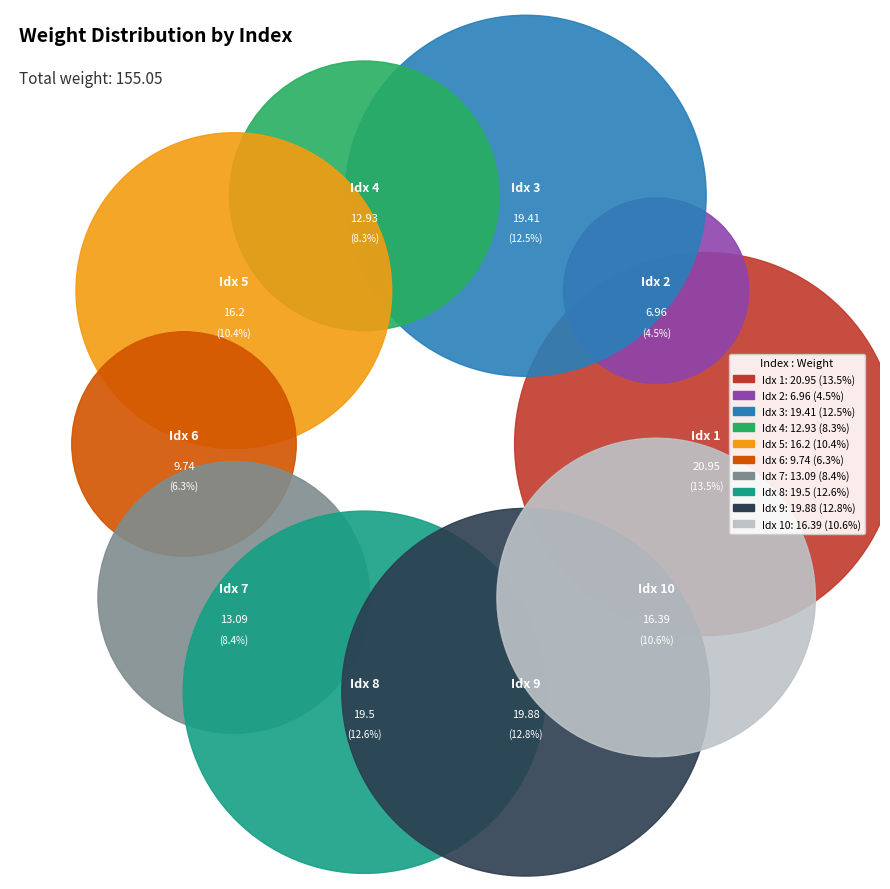

Rank the categories by value from lowest to highest.

2, 6, 4, 7, 5, 10, 3, 8, 9, 1